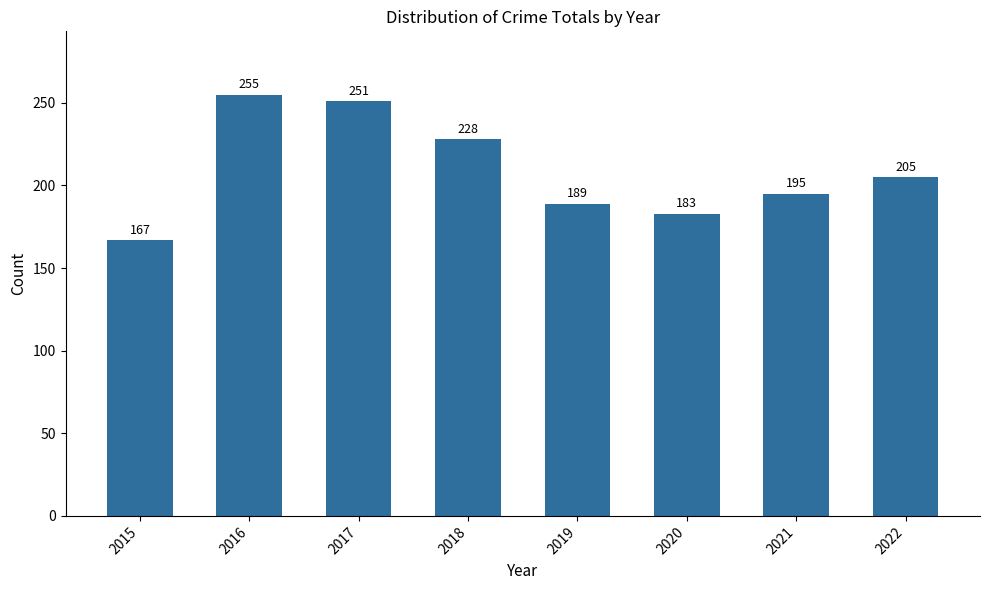

Rank the categories by value from lowest to highest.

2015, 2020, 2019, 2021, 2022, 2018, 2017, 2016